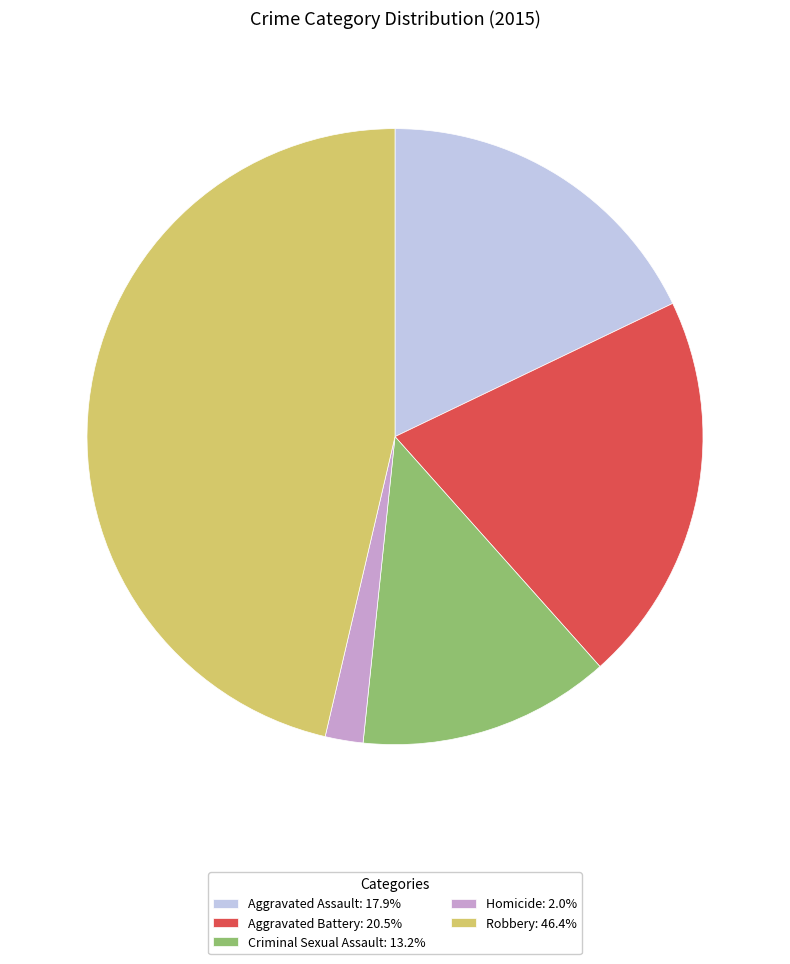

Is Robbery: 46.4% the majority of the pie?

No